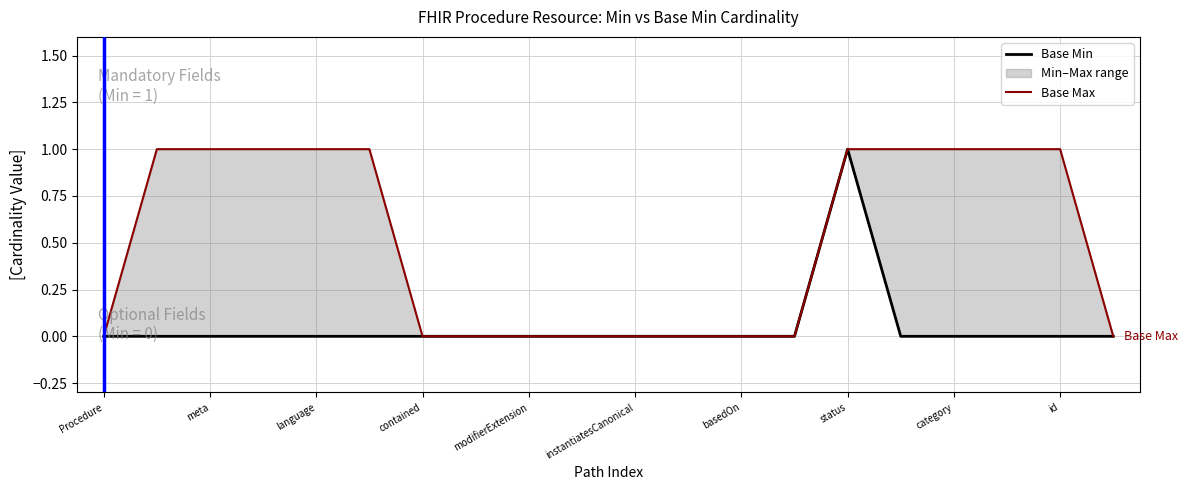

Reading left to right, transcribe all the data shown in this chart.

Base Min: 0	0	0	0	0	0	0	0	0	0	0	0	0	0	1	0	0	0	0	0
Base Max: 0	1	1	1	1	1	0	0	0	0	0	0	0	0	1	1	1	1	1	0